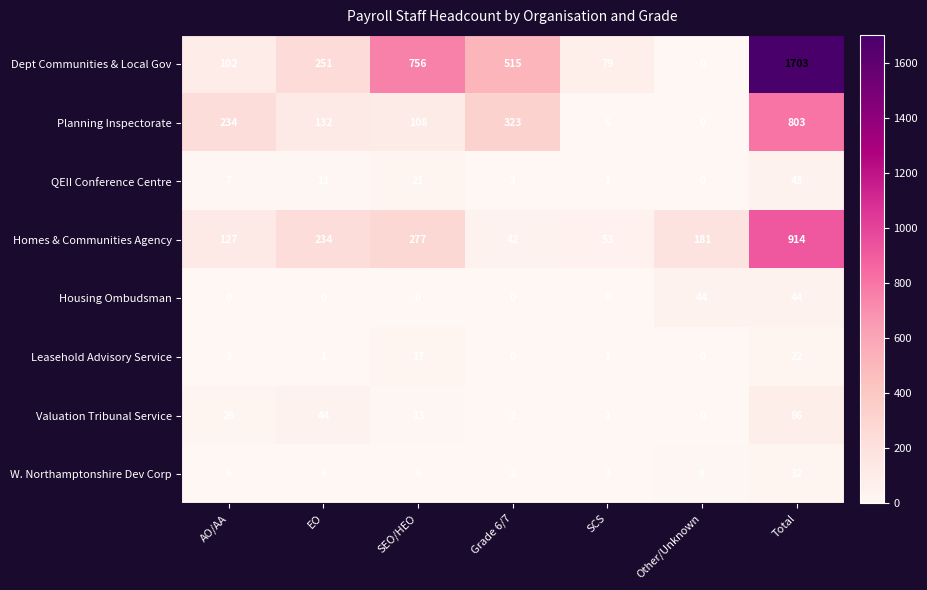

At which category does the chart reach its peak across all series?

Total